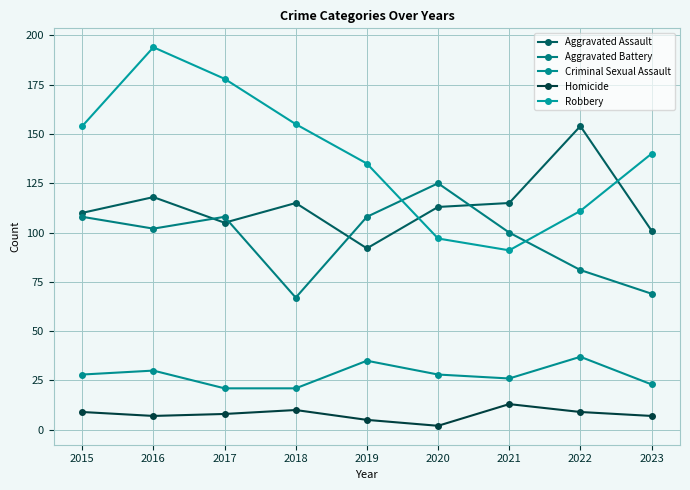

The Robbery series shows 58 at 2019. True or false?

False